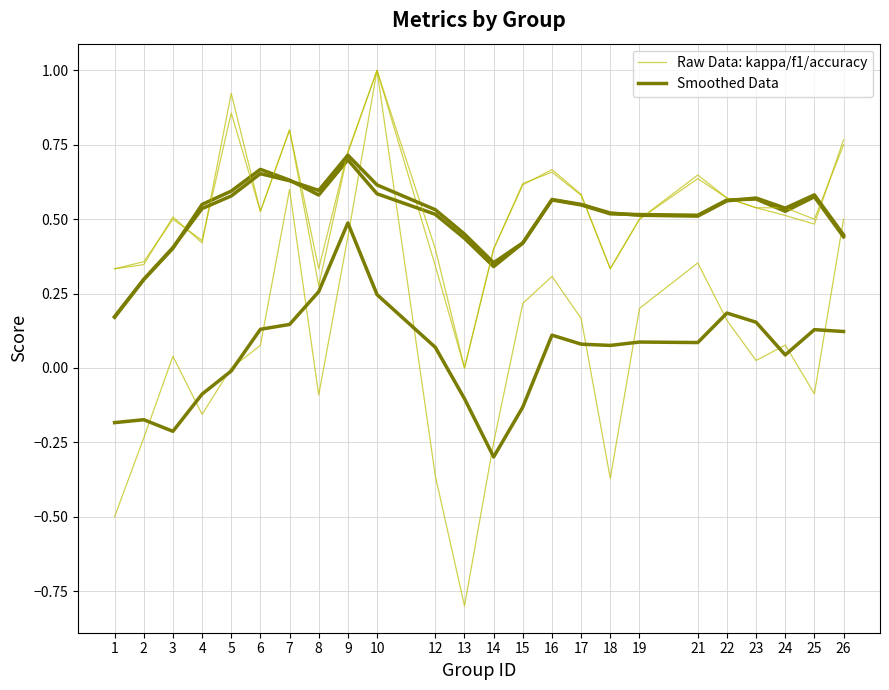

How many lines are shown in the chart?

6